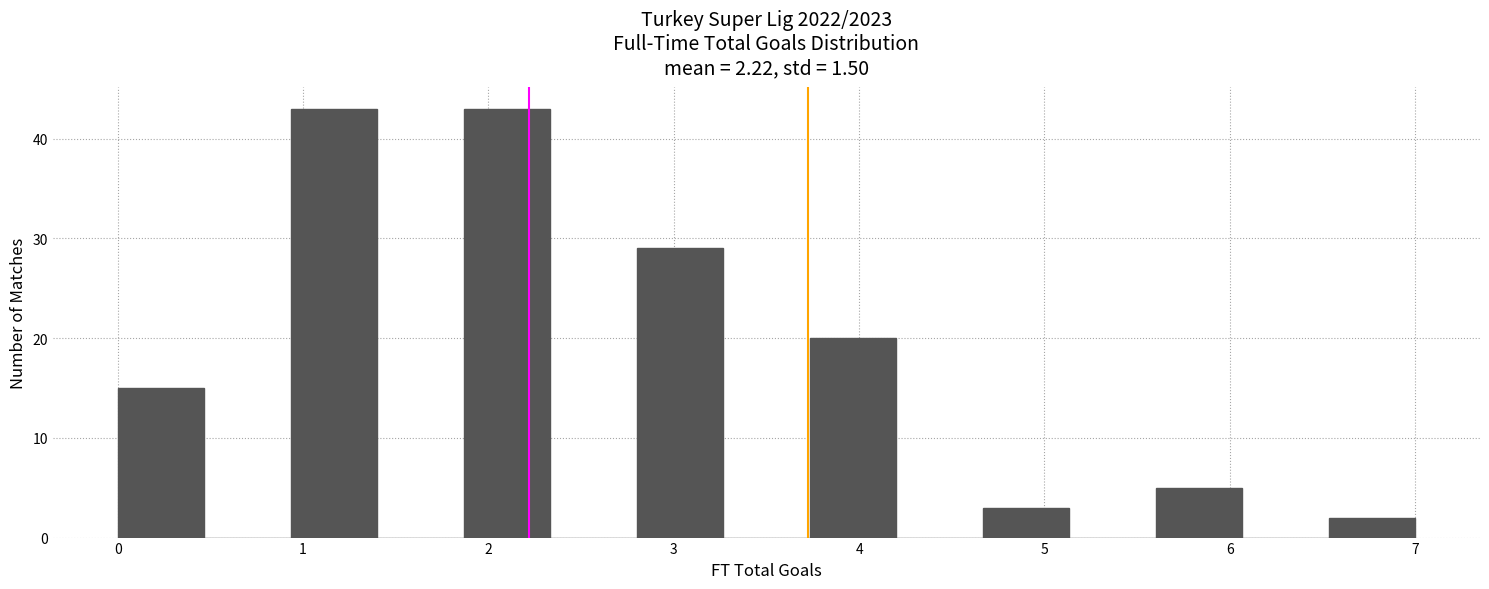

Reading left to right, transcribe this chart: for each bar, give the range it covers on the x-axis and its height. Neither the bar edges nor the heights are printed on the chart, so give them approximately, as read against the axes.

0.0 to 0.5: 15
0.5 to 0.9: 0
0.9 to 1.4: 43
1.4 to 1.9: 0
1.9 to 2.3: 43
2.3 to 2.8: 0
2.8 to 3.3: 29
3.3 to 3.7: 0
3.7 to 4.2: 20
4.2 to 4.7: 0
4.7 to 5.1: 3
5.1 to 5.6: 0
5.6 to 6.1: 5
6.1 to 6.5: 0
6.5 to 7.0: 2